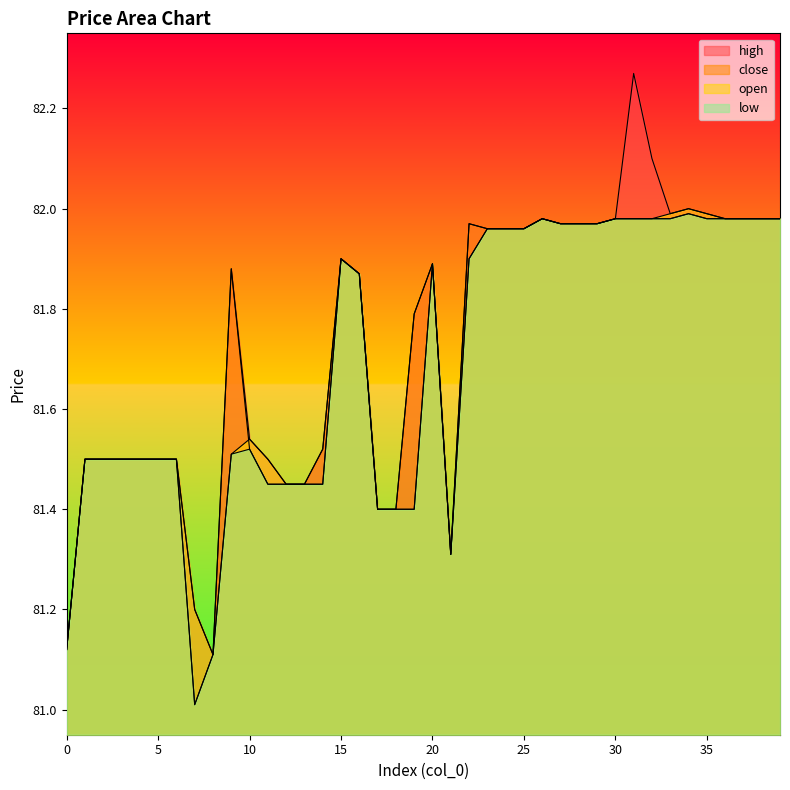

What is the value of the low point at the 7th from the left?

81.5